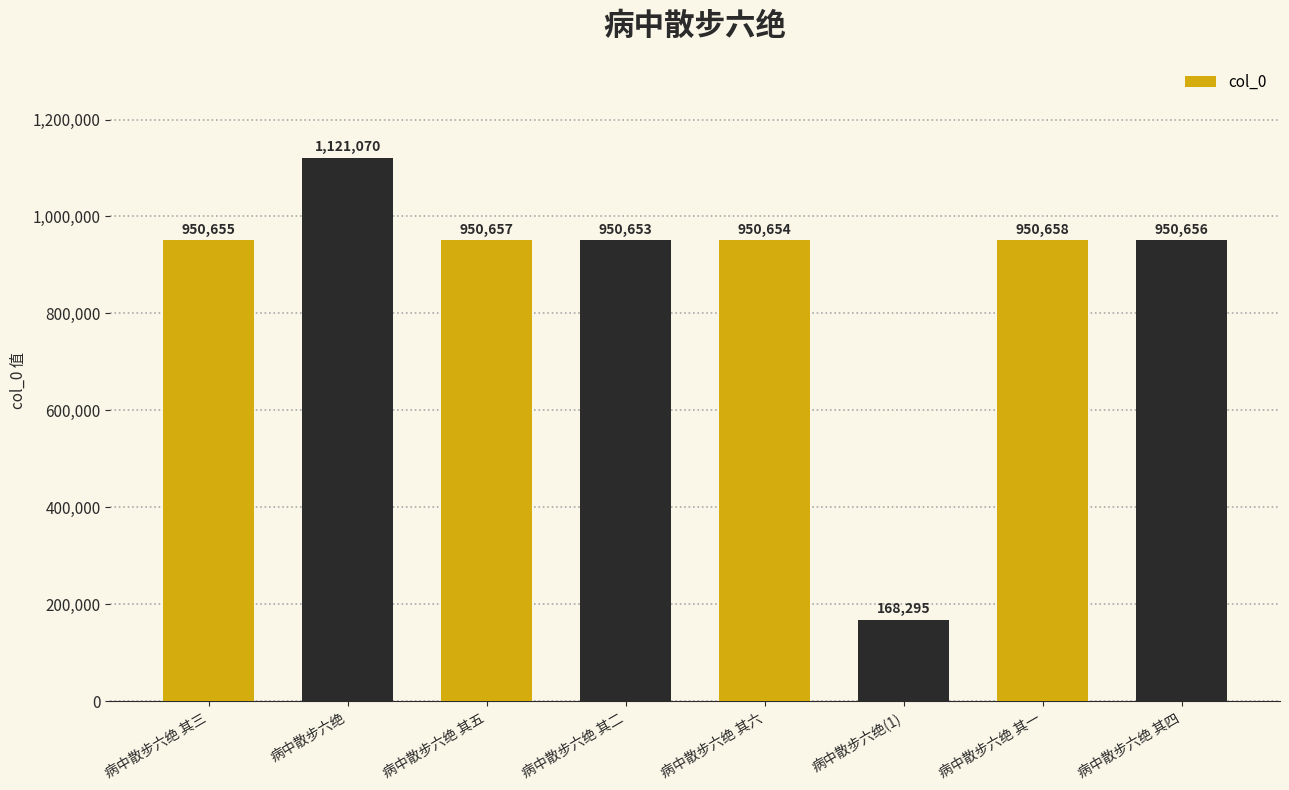

Reading right to left, what are all the values shown in this chart?

950656	950658	168295	950654	950653	950657	1121070	950655